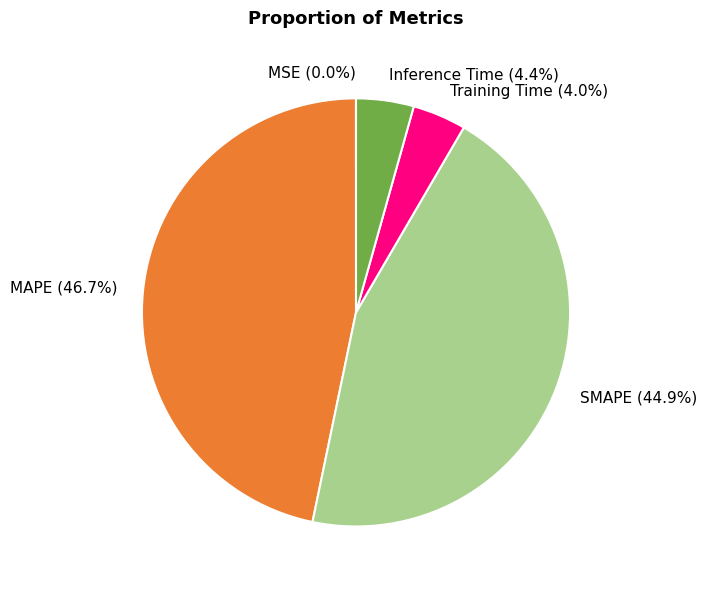

What is the largest slice in the pie chart?

MAPE